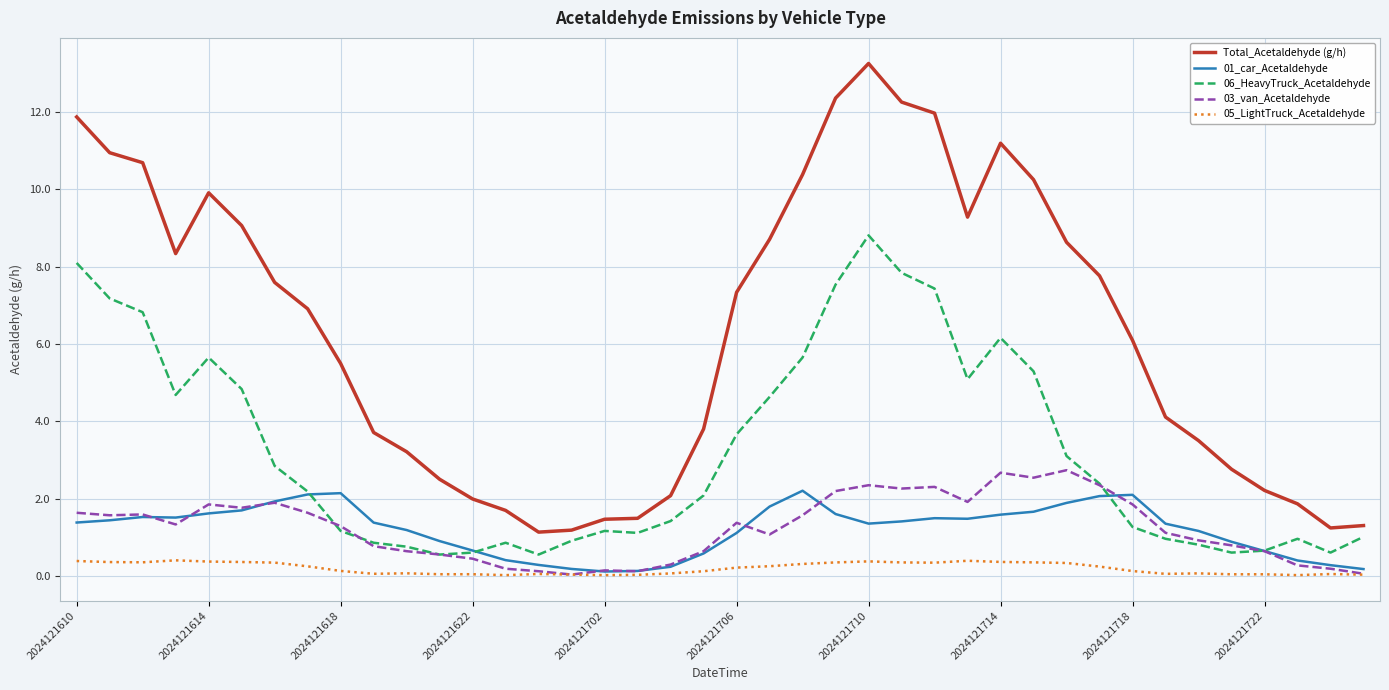

Which series has the largest total across all categories?

Total_Acetaldehyde (g/h)